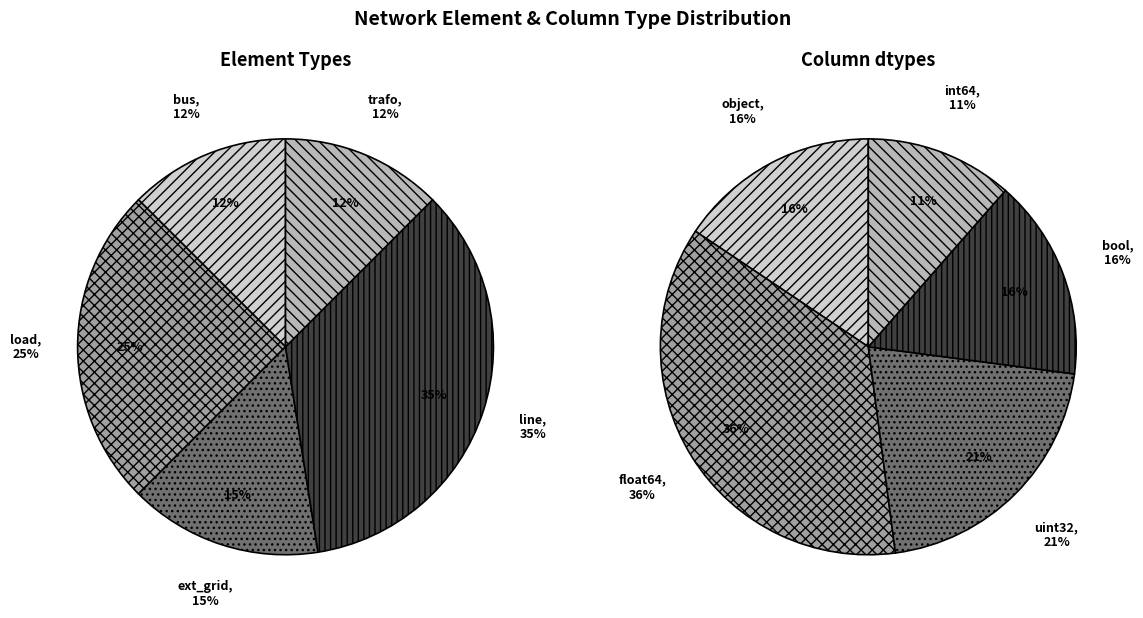

To the nearest percent, what portion does ext_grid represent?

15%